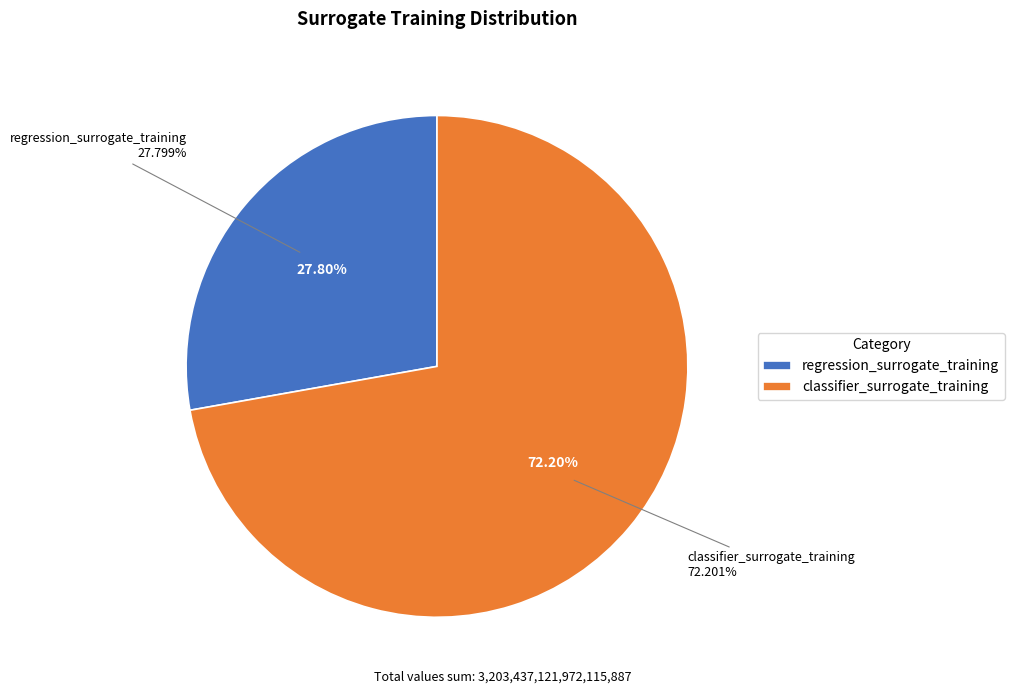

The classifier_surrogate_training slice represents 63% of the pie. True or false?

False